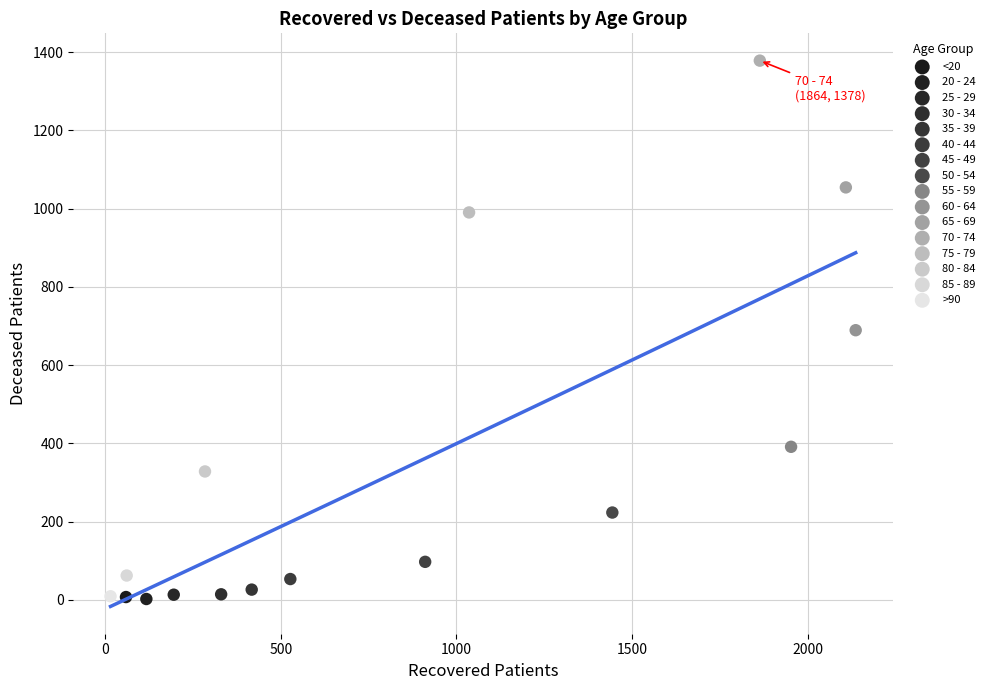

What are all the series names shown in the legend?

<20, 20 - 24, 25 - 29, 30 - 34, 35 - 39, 40 - 44, 45 - 49, 50 - 54, 55 - 59, 60 - 64, 65 - 69, 70 - 74, 75 - 79, 80 - 84, 85 - 89, >90